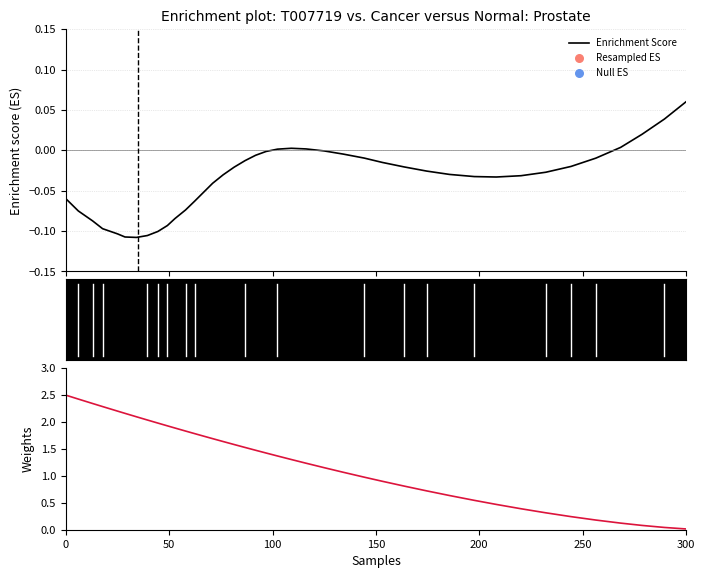

Which series has the largest Y range (max minus min)?

Weights